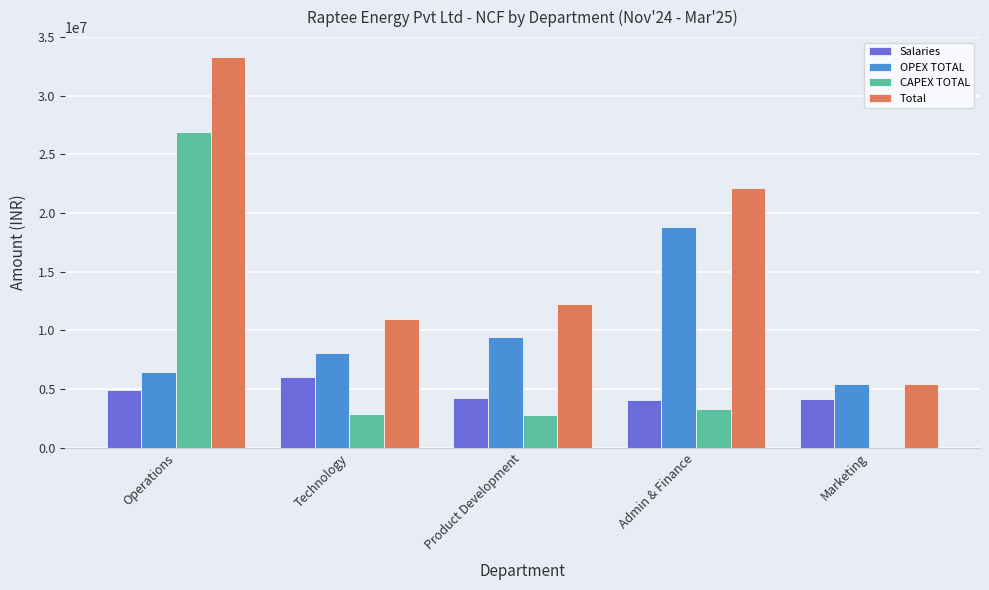

What is the sum of all Salaries values?

23323630.0